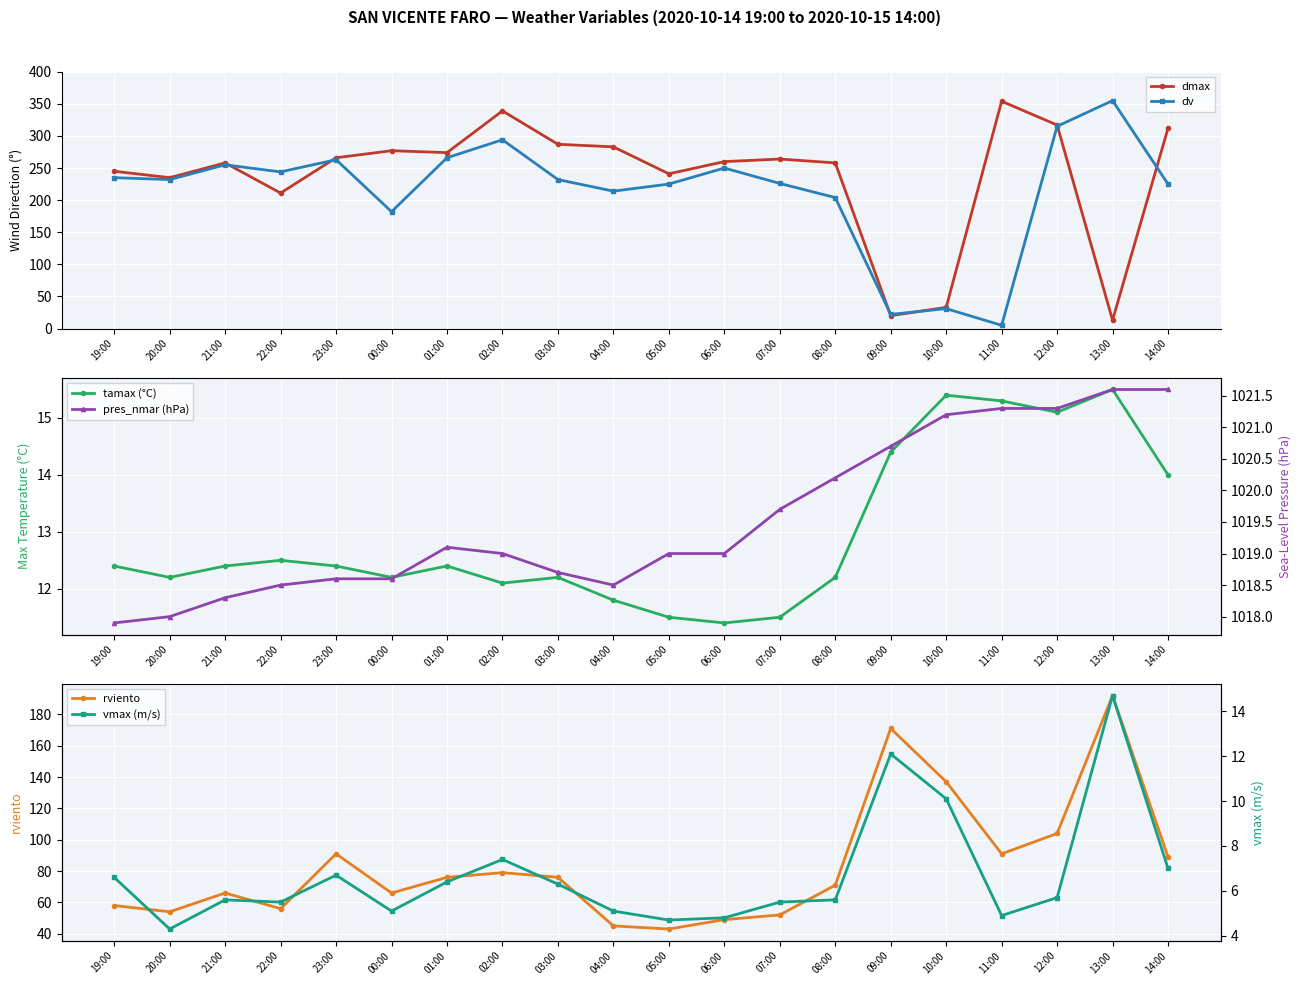

True or false: dv and pres_nmar (hPa) cross at least once.

False